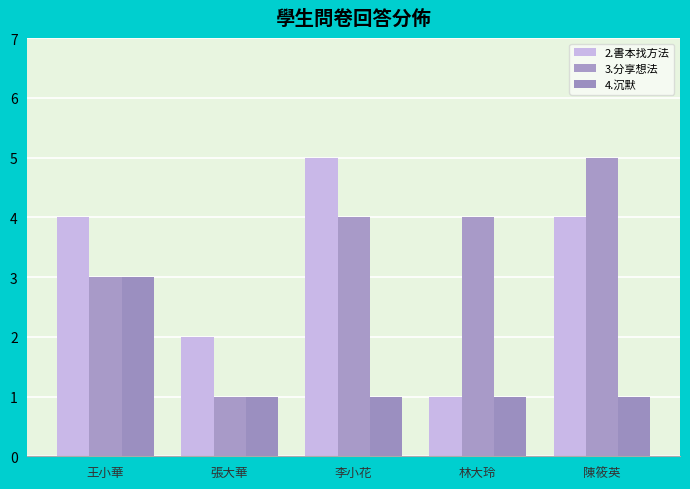

What is the value of the 2.書本找方法 bar at the 5th from the left?

4